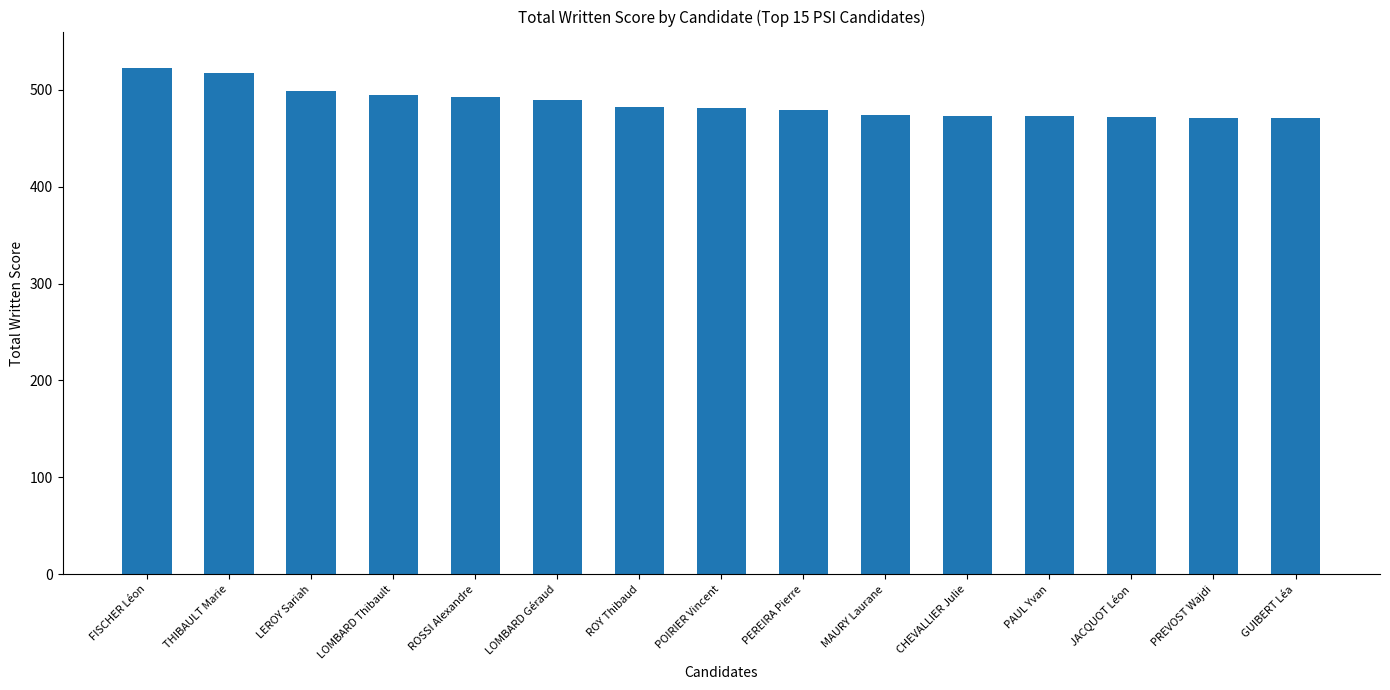

How many bars are there in total?

15